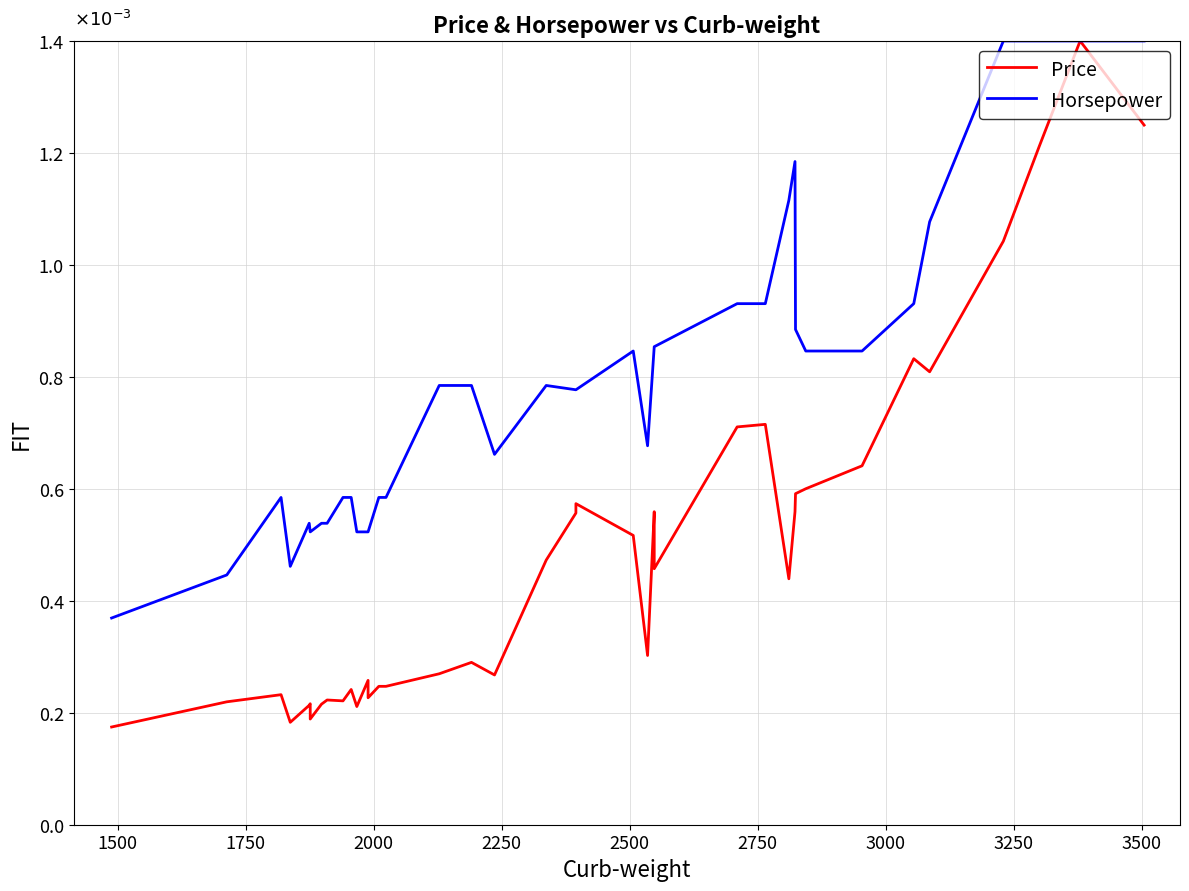

How many interior local valleys does the Price series have?

10